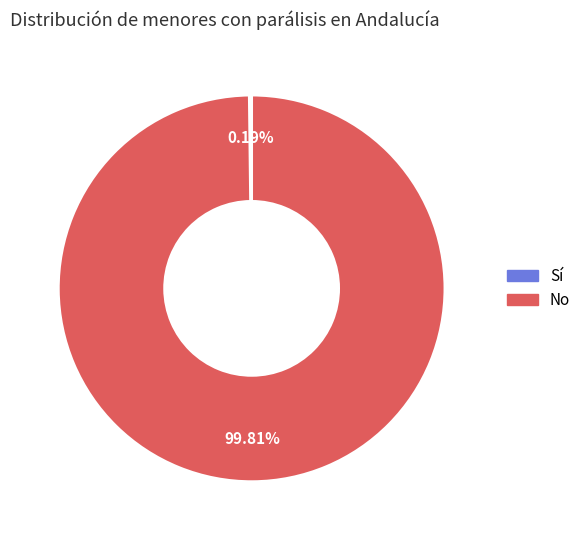

To the nearest percent, what is the difference between the largest and smallest slice percentages?

100%